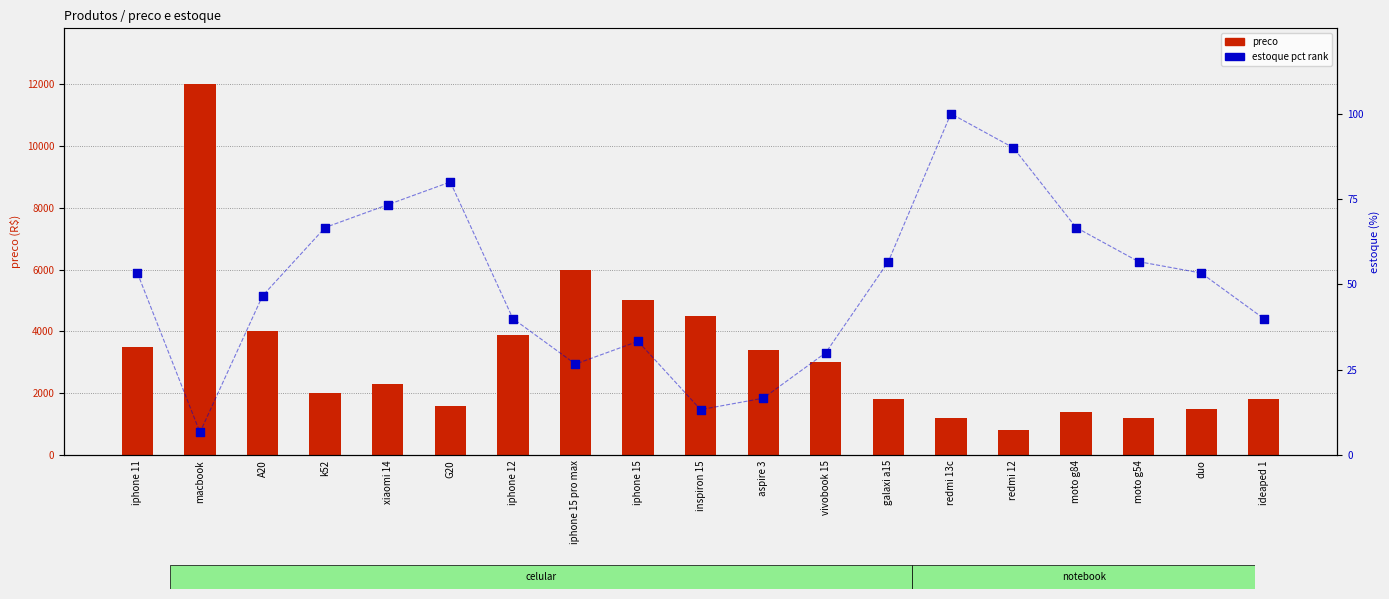

What is the total value across all series at A20?

4093.3